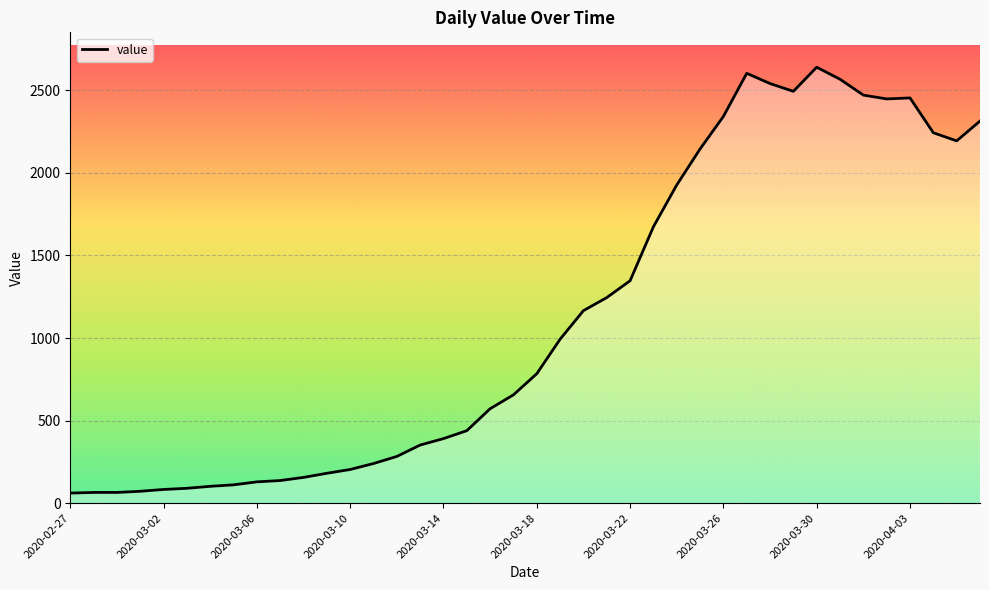

How many distinct data groups are displayed?

1